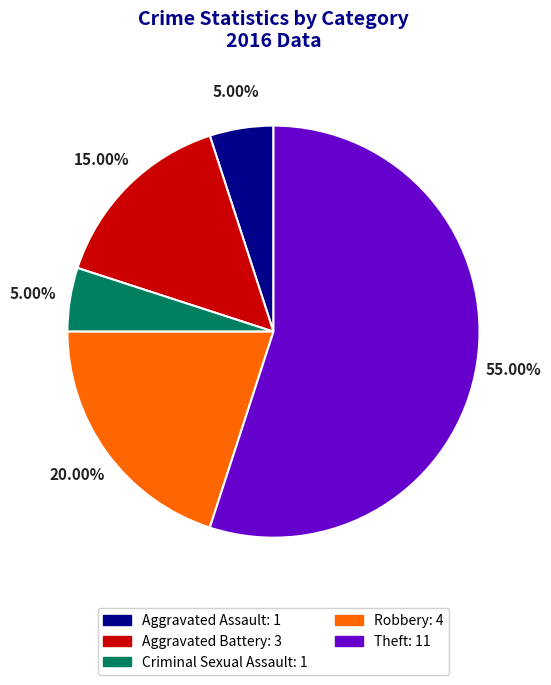

What is the majority slice?

Theft